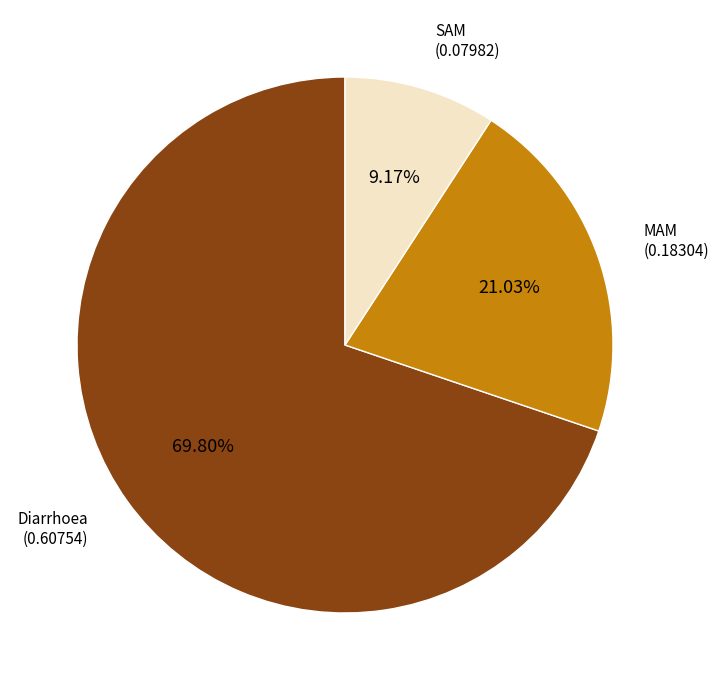

Is there a majority slice in this chart?

Yes